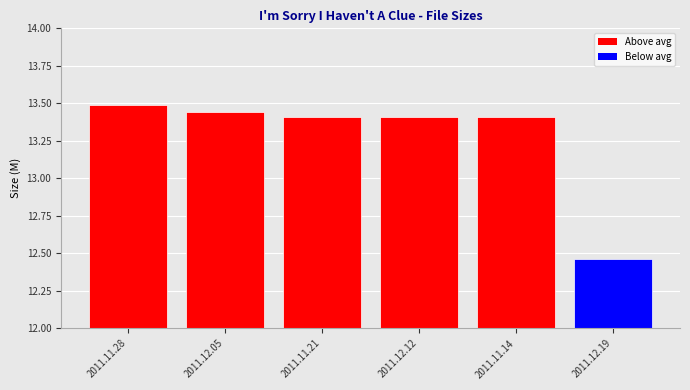

Which has a higher value, 2011.12.05 or 2011.11.28?

2011.11.28